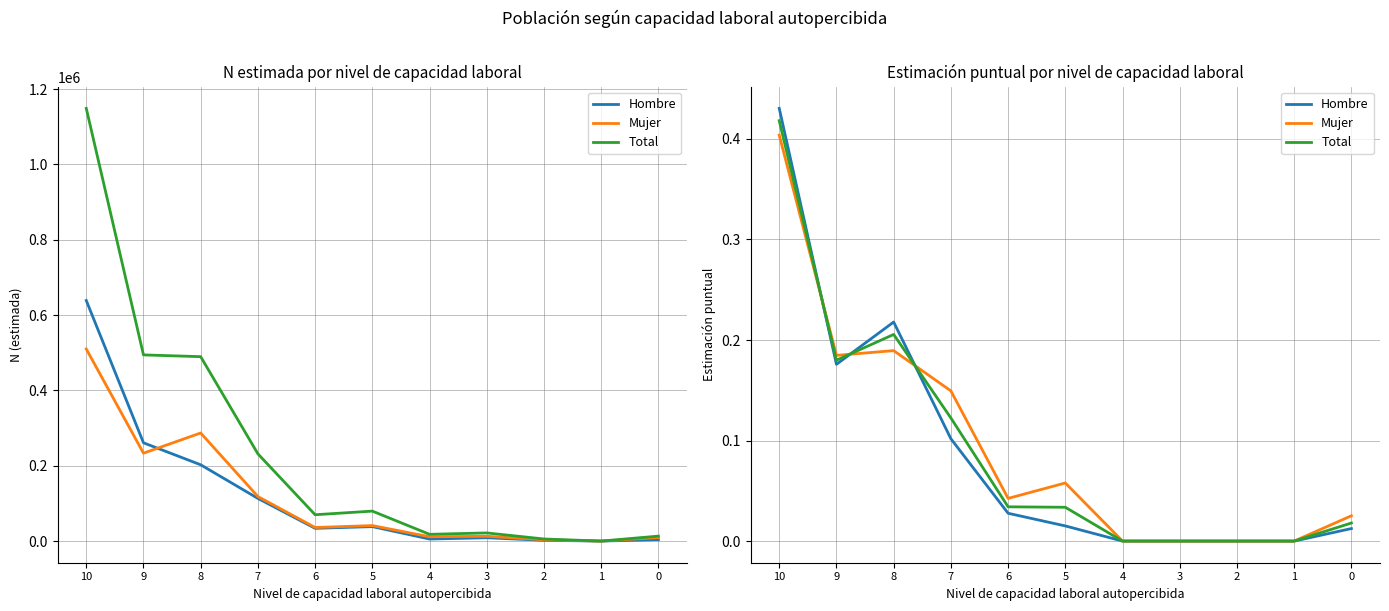

Rank the series at 2 from highest to lowest value.

Hombre, Mujer, Total